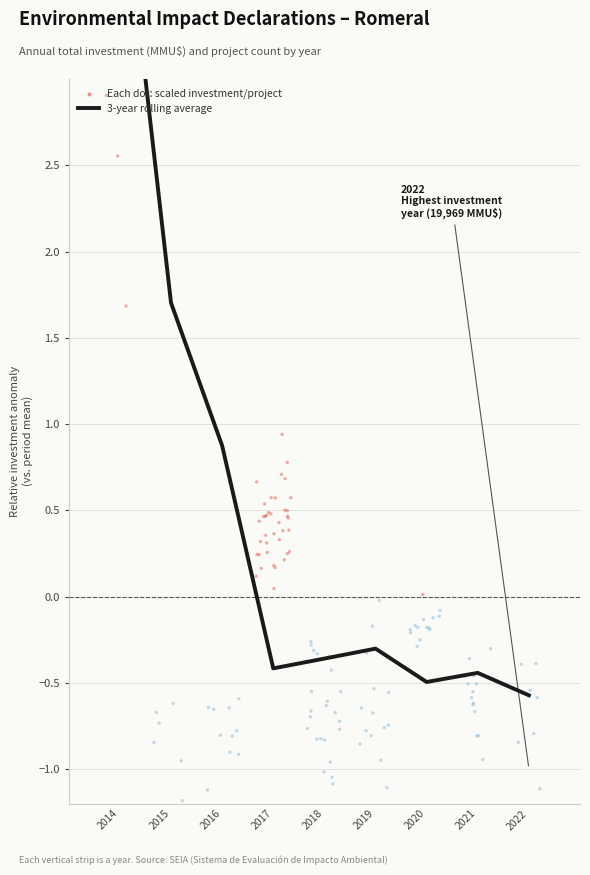

Between 2015 and 2014, which is larger?

2014